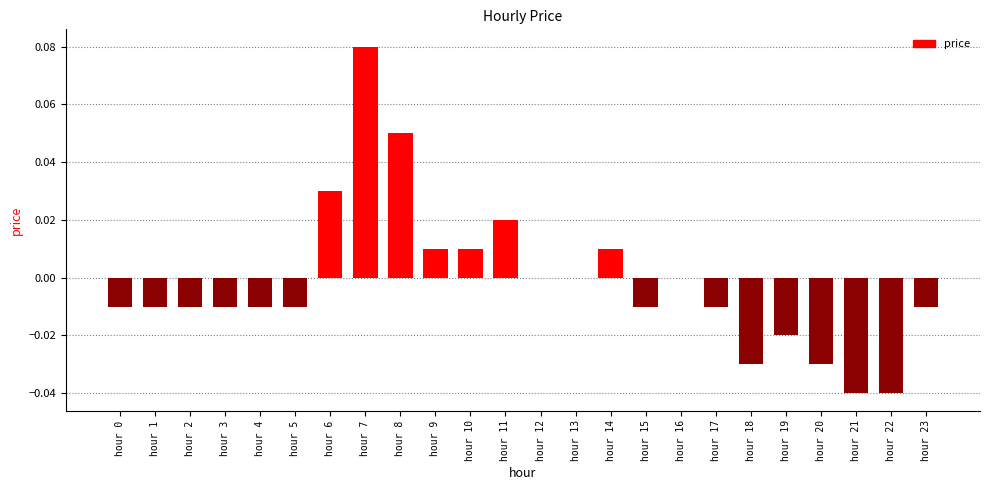

Which category has the highest value across all series?

hour 7